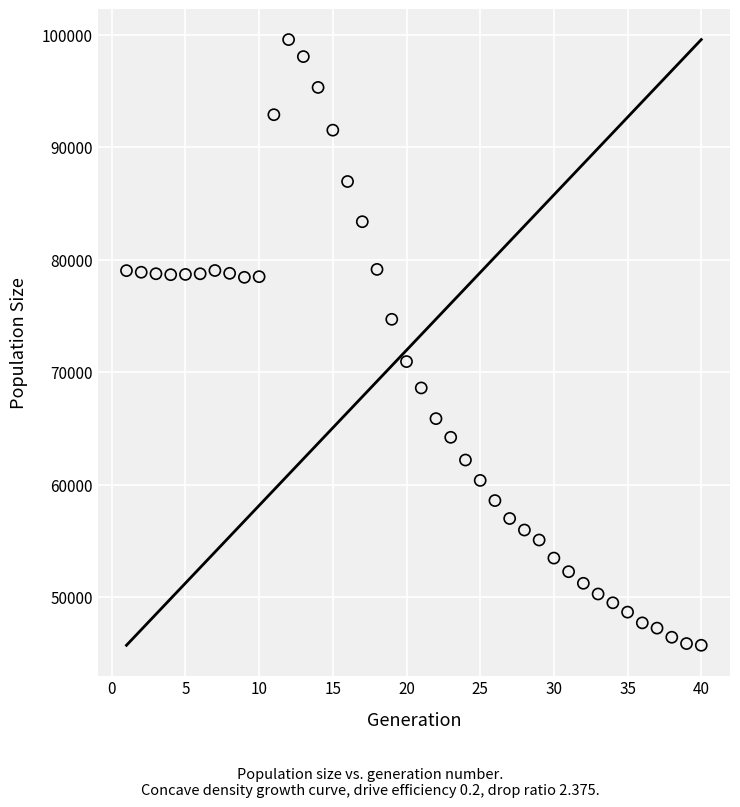

What is the range of X values (max minus min)?

39